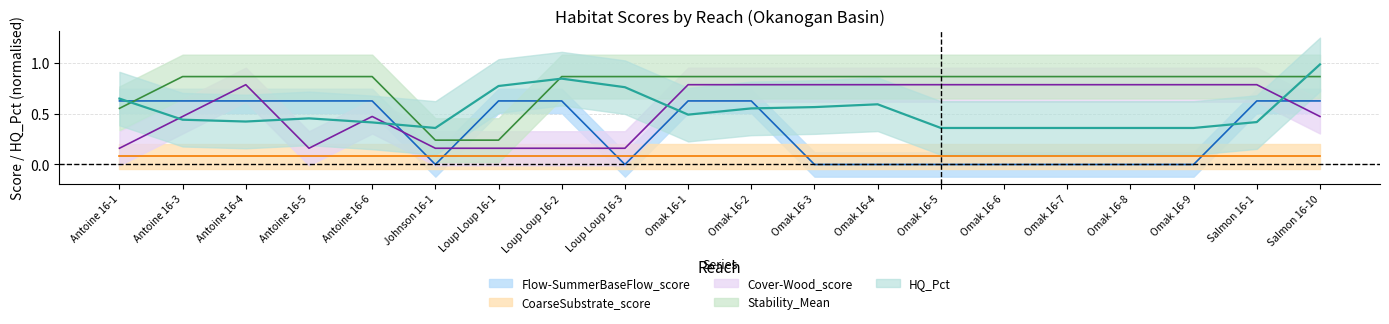

List the labels in order of Stability_Mean value, smallest first.

Johnson 16-1, Loup Loup 16-1, Antoine 16-1, Antoine 16-3, Antoine 16-4, Antoine 16-5, Antoine 16-6, Loup Loup 16-2, Loup Loup 16-3, Omak 16-1, Omak 16-2, Omak 16-3, Omak 16-4, Omak 16-5, Omak 16-6, Omak 16-7, Omak 16-8, Omak 16-9, Salmon 16-1, Salmon 16-10